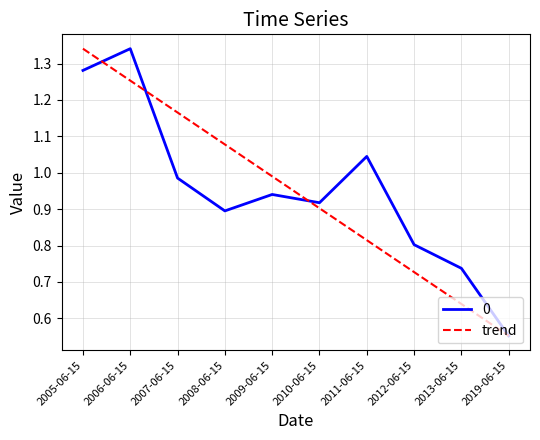

The value of 0 at 2009-06-15 is 1.4. True or false?

False